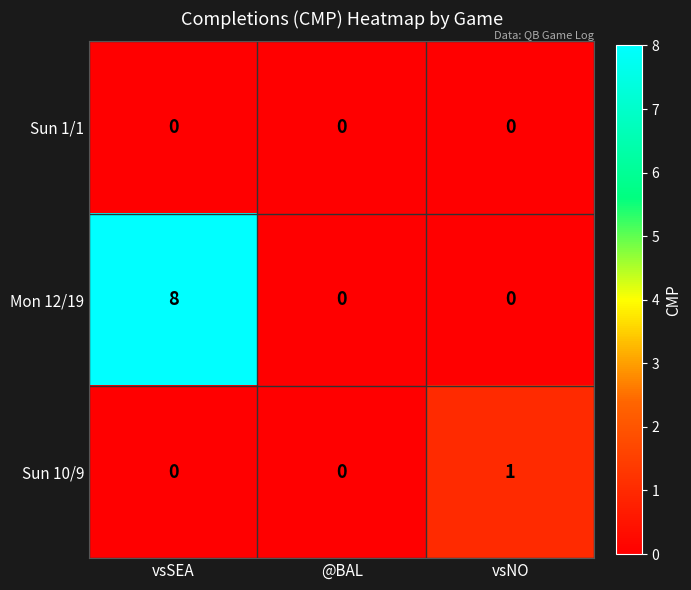

The Mon 12/19 series shows 14 at vsSEA. True or false?

False